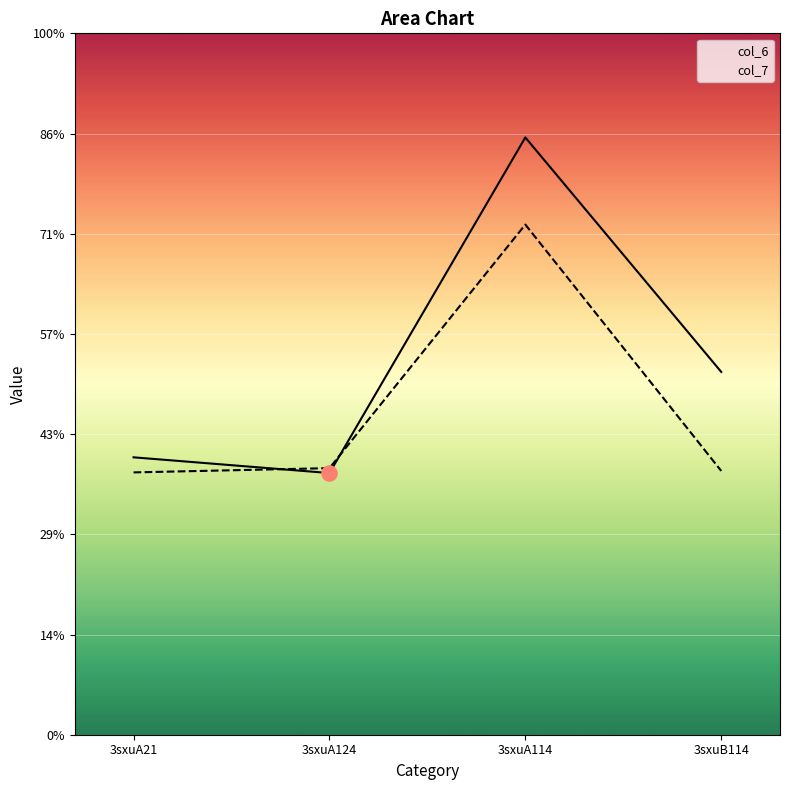

What is the total value across all series at 3sxuA124?

10.5